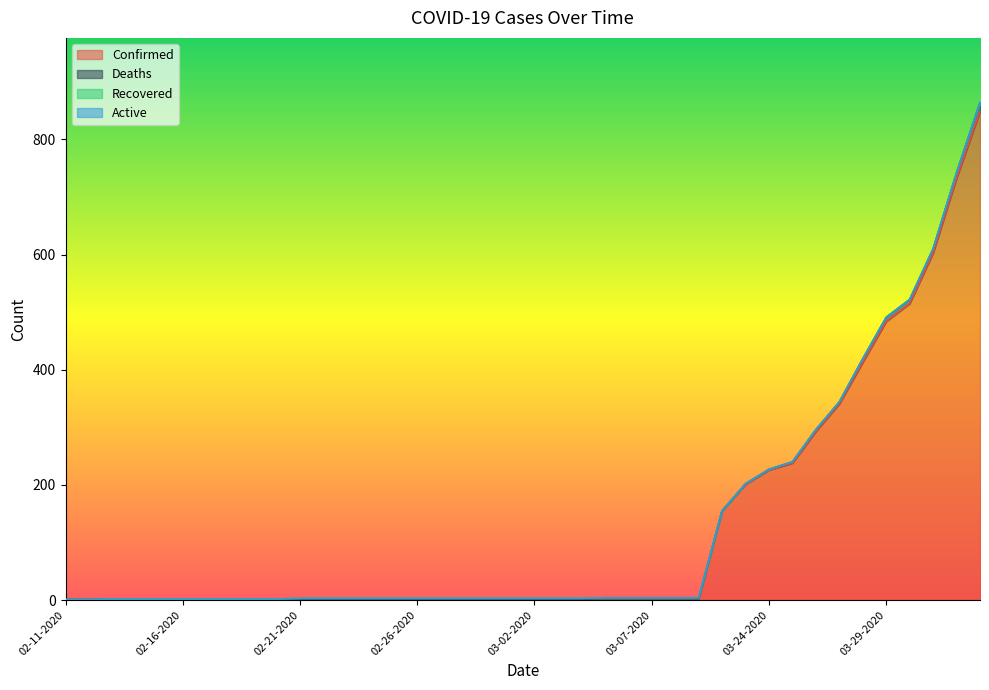

Reading left to right, extract all data points from this chart.

Confirmed: 02-11-2020=1	02-12-2020=1	02-13-2020=2	02-14-2020=2	02-15-2020=2	02-16-2020=2	02-17-2020=2	02-18-2020=2	02-19-2020=2	02-20-2020=2	02-21-2020=2	02-22-2020=2	02-23-2020=2	02-24-2020=2	02-25-2020=2	02-26-2020=2	02-27-2020=2	02-28-2020=2	02-29-2020=2	03-01-2020=2	03-02-2020=2	03-03-2020=2	03-04-2020=2	03-05-2020=3	03-06-2020=3	03-07-2020=3	03-08-2020=3	03-09-2020=3	03-22-2020=155	03-23-2020=201	03-24-2020=226	03-25-2020=238	03-26-2020=293	03-27-2020=341	03-28-2020=413	03-29-2020=484	03-30-2020=515	03-31-2020=603	04-01-2020=733	04-02-2020=849
Deaths: 02-11-2020=0	02-12-2020=0	02-13-2020=0	02-14-2020=0	02-15-2020=0	02-16-2020=0	02-17-2020=0	02-18-2020=0	02-19-2020=0	02-20-2020=0	02-21-2020=0	02-22-2020=0	02-23-2020=0	02-24-2020=0	02-25-2020=0	02-26-2020=0	02-27-2020=0	02-28-2020=0	02-29-2020=0	03-01-2020=0	03-02-2020=0	03-03-2020=0	03-04-2020=0	03-05-2020=0	03-06-2020=0	03-07-2020=0	03-08-2020=0	03-09-2020=0	03-22-2020=0	03-23-2020=1	03-24-2020=1	03-25-2020=2	03-26-2020=3	03-27-2020=3	03-28-2020=6	03-29-2020=7	03-30-2020=7	03-31-2020=7	04-01-2020=9	04-02-2020=15
Recovered: 02-11-2020=0	02-12-2020=0	02-13-2020=0	02-14-2020=0	02-15-2020=0	02-16-2020=0	02-17-2020=0	02-18-2020=0	02-19-2020=0	02-20-2020=0	02-21-2020=1	02-22-2020=1	02-23-2020=1	02-24-2020=1	02-25-2020=1	02-26-2020=1	02-27-2020=1	02-28-2020=1	02-29-2020=1	03-01-2020=1	03-02-2020=1	03-03-2020=1	03-04-2020=1	03-05-2020=1	03-06-2020=1	03-07-2020=1	03-08-2020=1	03-09-2020=1	03-22-2020=0	03-23-2020=0	03-24-2020=0	03-25-2020=0	03-26-2020=0	03-27-2020=0	03-28-2020=0	03-29-2020=0	03-30-2020=0	03-31-2020=0	04-01-2020=0	04-02-2020=0
Active: 02-11-2020=0	02-12-2020=0	02-13-2020=0	02-14-2020=0	02-15-2020=0	02-16-2020=0	02-17-2020=0	02-18-2020=0	02-19-2020=0	02-20-2020=0	02-21-2020=0	02-22-2020=0	02-23-2020=0	02-24-2020=0	02-25-2020=0	02-26-2020=0	02-27-2020=0	02-28-2020=0	02-29-2020=0	03-01-2020=0	03-02-2020=0	03-03-2020=0	03-04-2020=0	03-05-2020=0	03-06-2020=0	03-07-2020=0	03-08-2020=0	03-09-2020=0	03-22-2020=0	03-23-2020=0	03-24-2020=0	03-25-2020=0	03-26-2020=0	03-27-2020=0	03-28-2020=0	03-29-2020=0	03-30-2020=0	03-31-2020=0	04-01-2020=0	04-02-2020=0